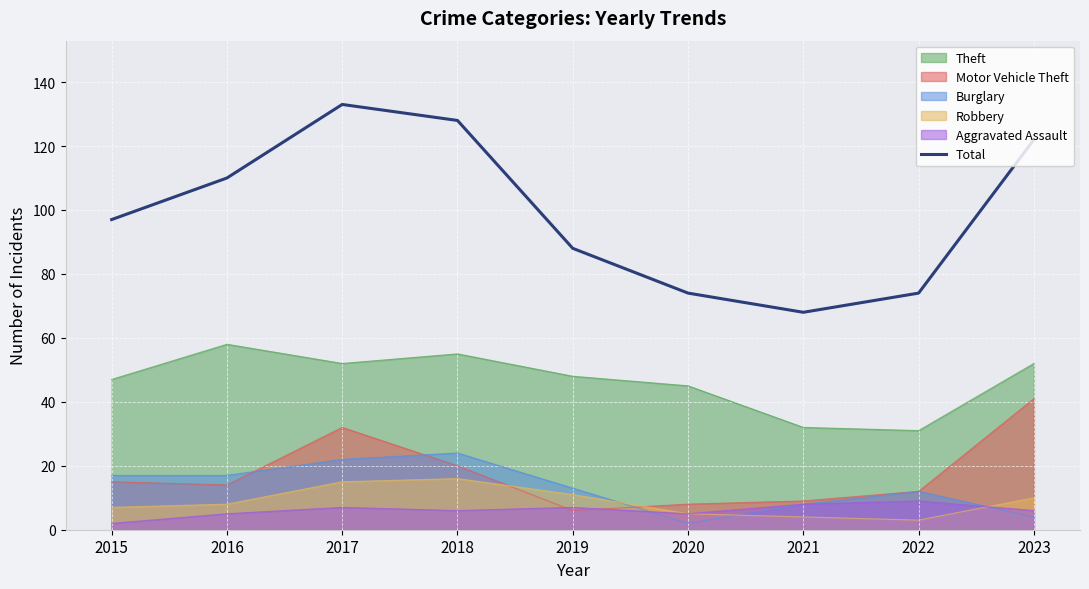

List the labels in order of value, smallest first.

2021, 2020, 2022, 2019, 2015, 2016, 2023, 2018, 2017